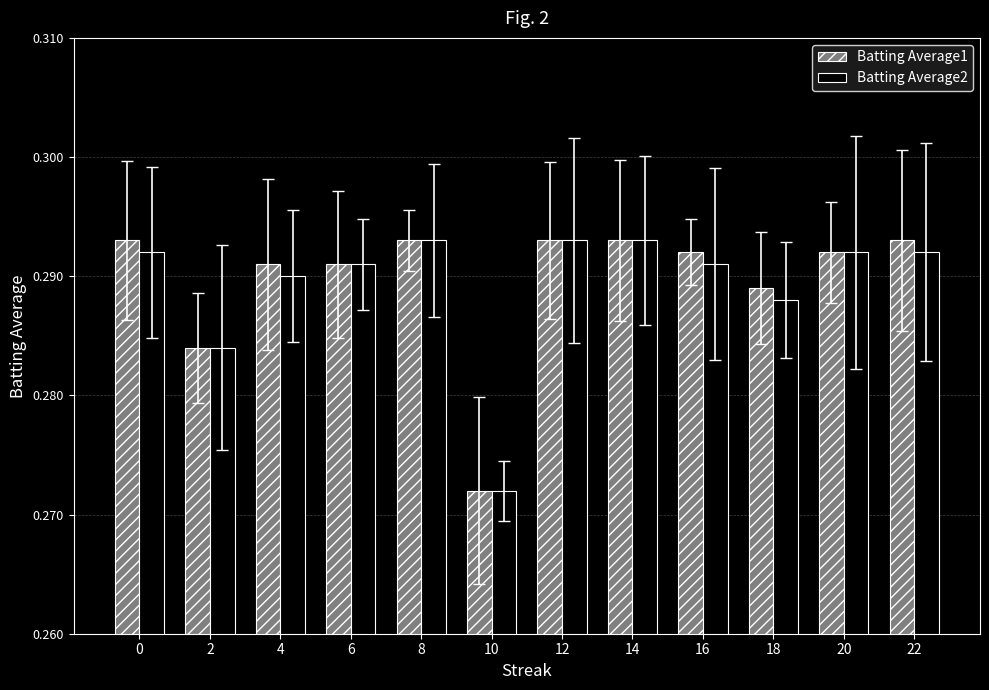

How many Batting Average2 values are between 0 and 1?

12